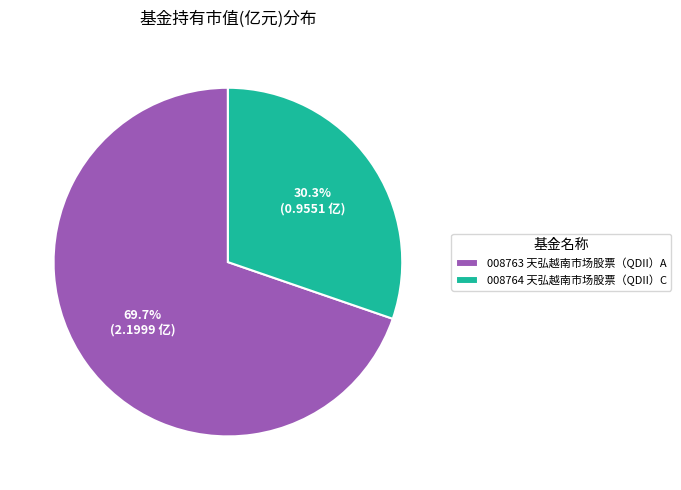

Approximately how many times larger is the value at 008764 天弘越南市场股票（QDII）C compared to 008763 天弘越南市场股票（QDII）A?

0.4